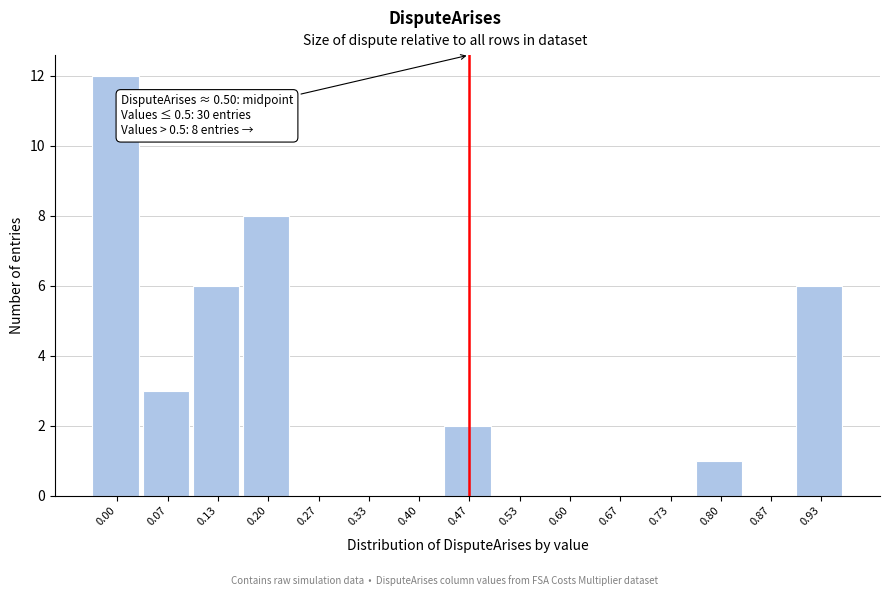

Reading right to left, what are all the values shown in this chart?

0.93=6	0.87=0	0.80=1	0.73=0	0.67=0	0.60=0	0.53=0	0.47=2	0.40=0	0.33=0	0.27=0	0.20=8	0.13=6	0.07=3	0.00=12